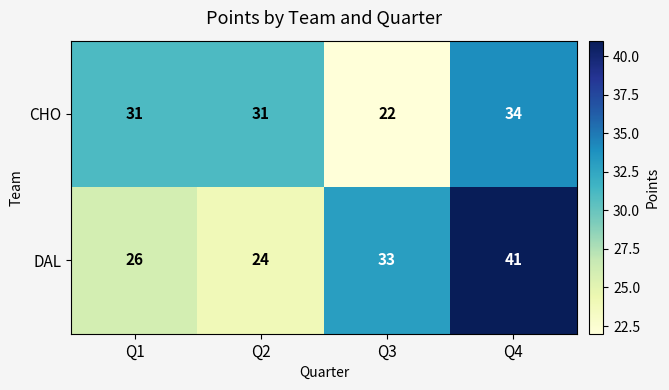

Is it true that DAL equals 41 at Q4?

True